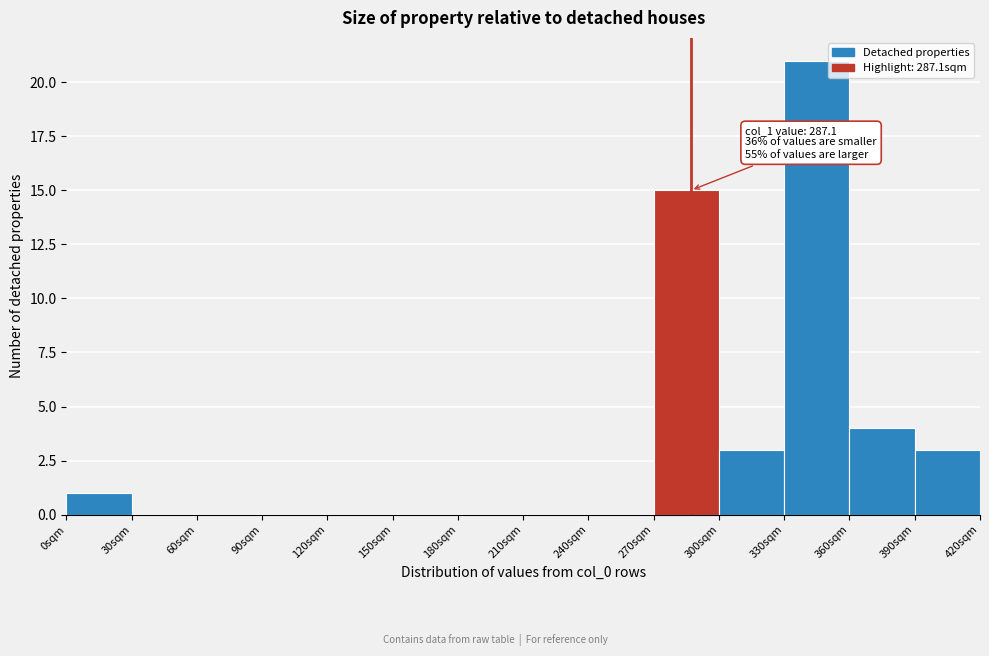

Over which range of the x-axis is the bar tallest?

330 to 360